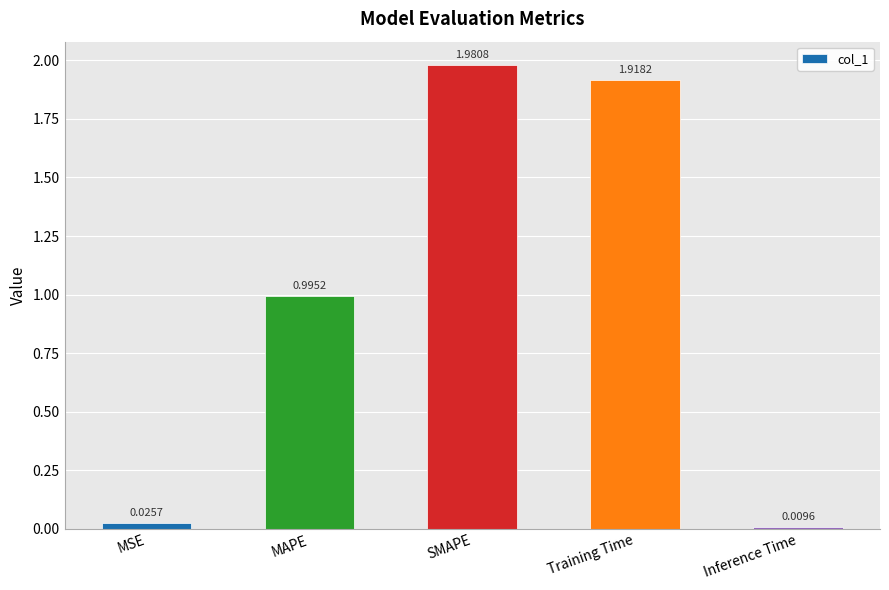

How many bars are there in total?

5